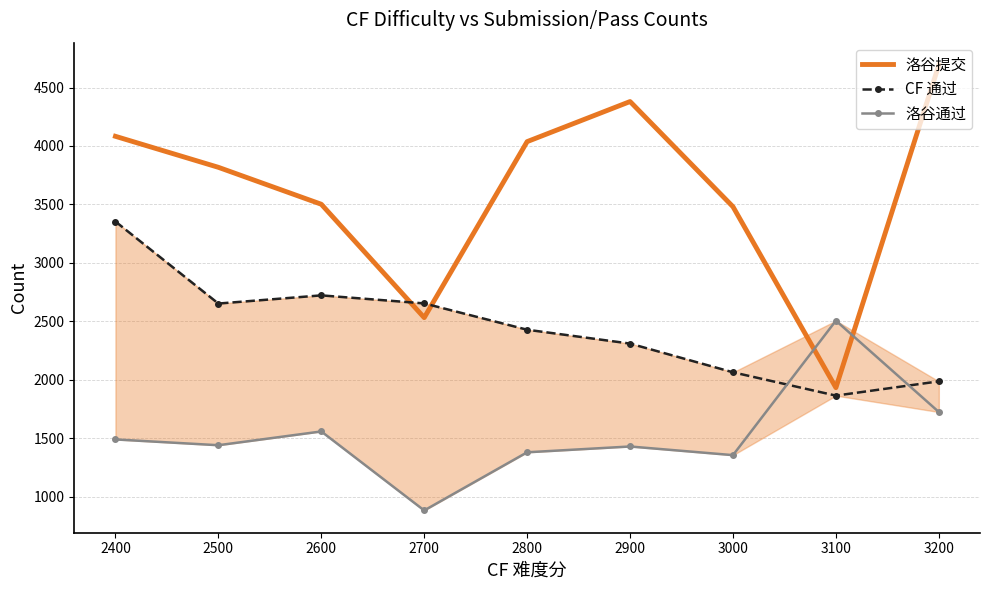

At which label does CF 通过 first exceed 2428?

2400